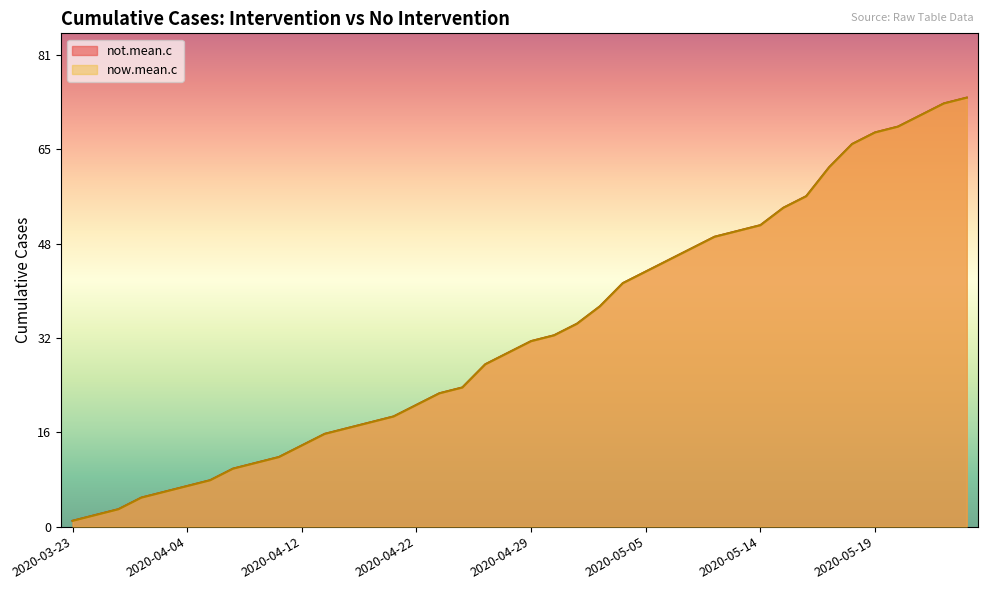

How many lines are shown in the chart?

2